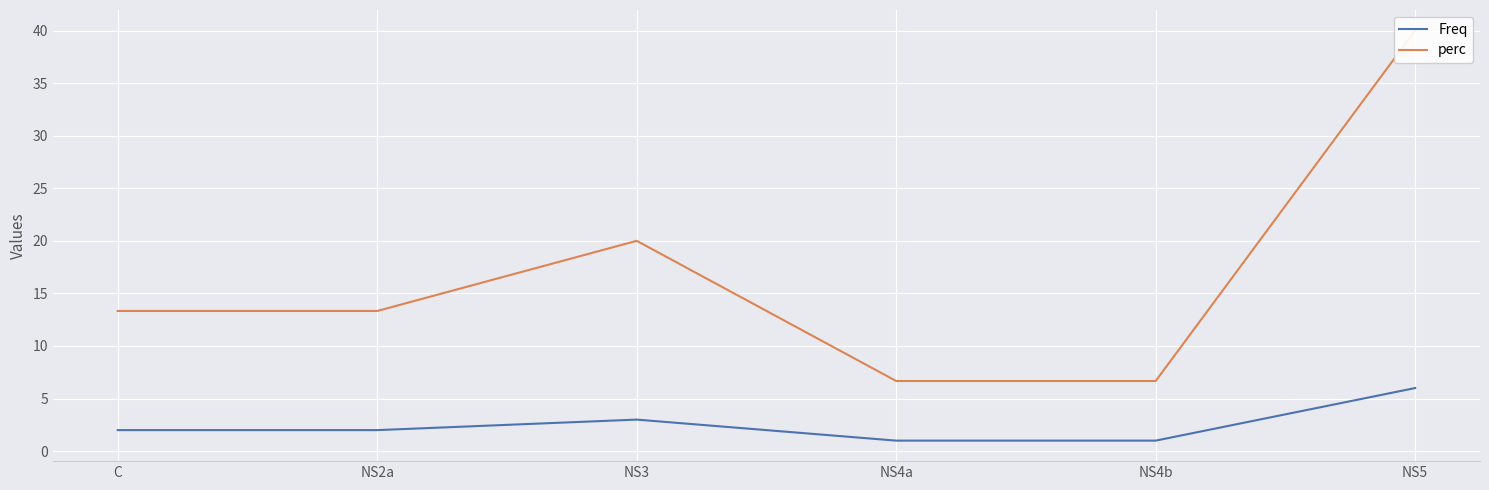

Which category has the lowest value across all series?

NS4a